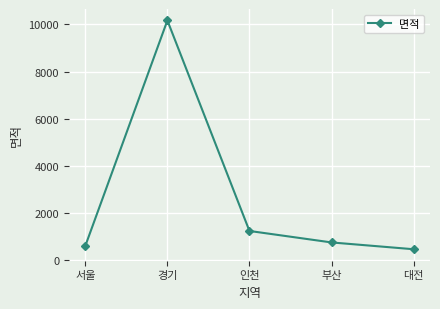

What is the difference between the maximum and minimum values?

9711.9